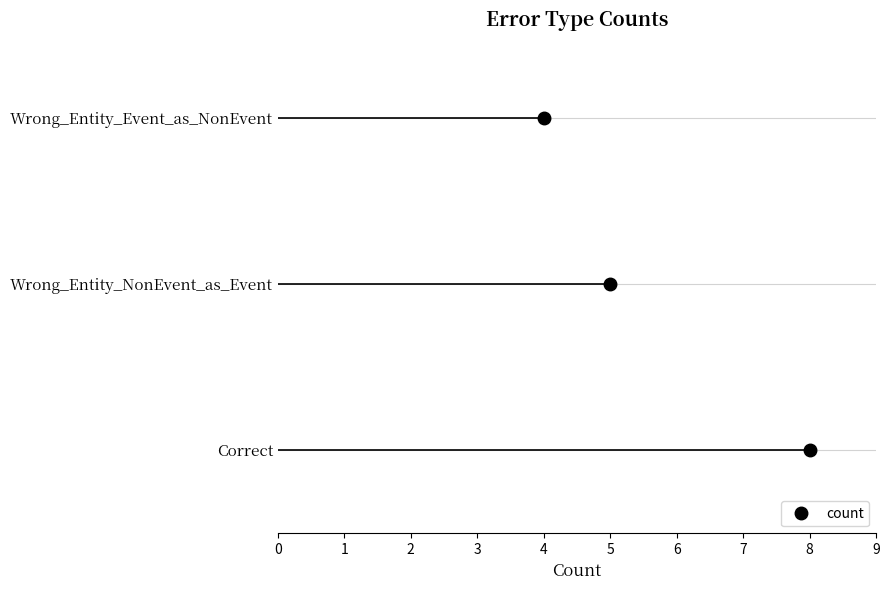

Reading right to left, list all the values displayed in this chart.

4	5	8